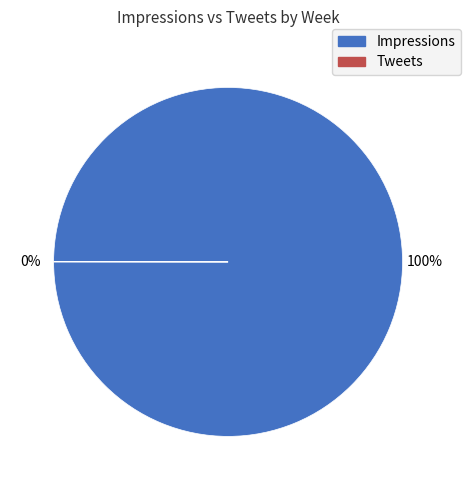

To the nearest percent, what is the difference between the largest and smallest slice percentages?

100%